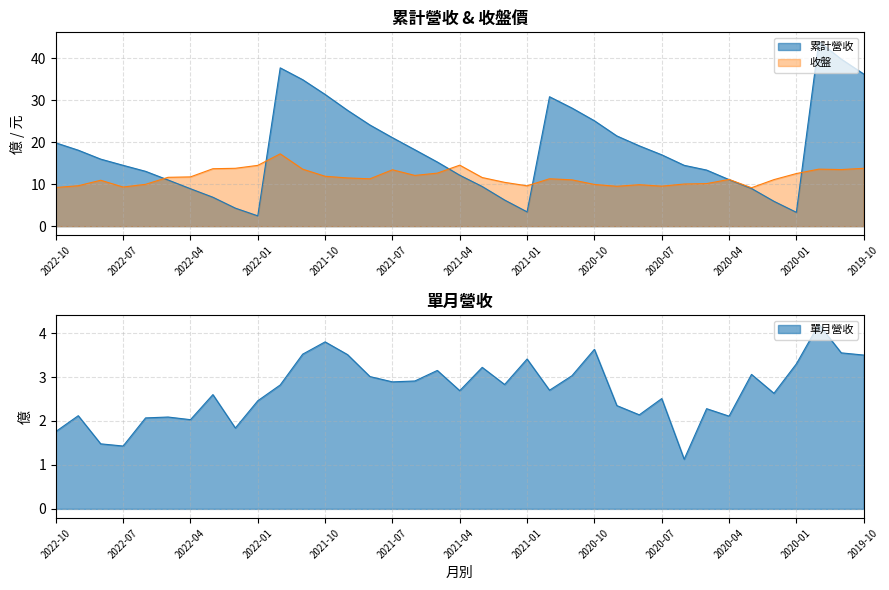

What are all the series names shown in the legend?

累計營收, 單月營收, 收盤